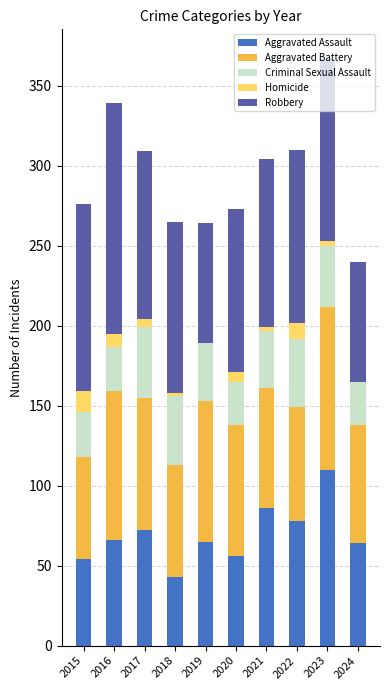

True or false: Aggravated Assault has a value of 142 at 2021.

False